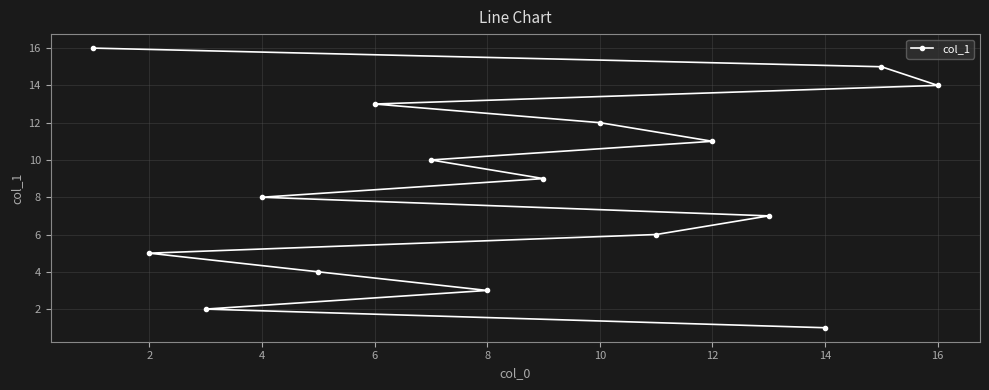

Approximately how many times larger is the value at 10 compared to 8?

4.0